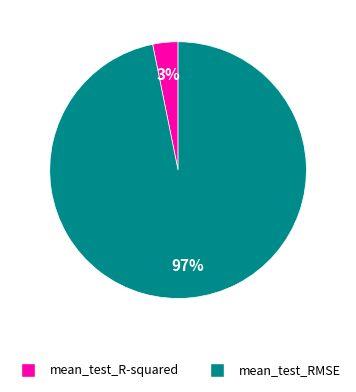

How many segments does this pie chart have?

2